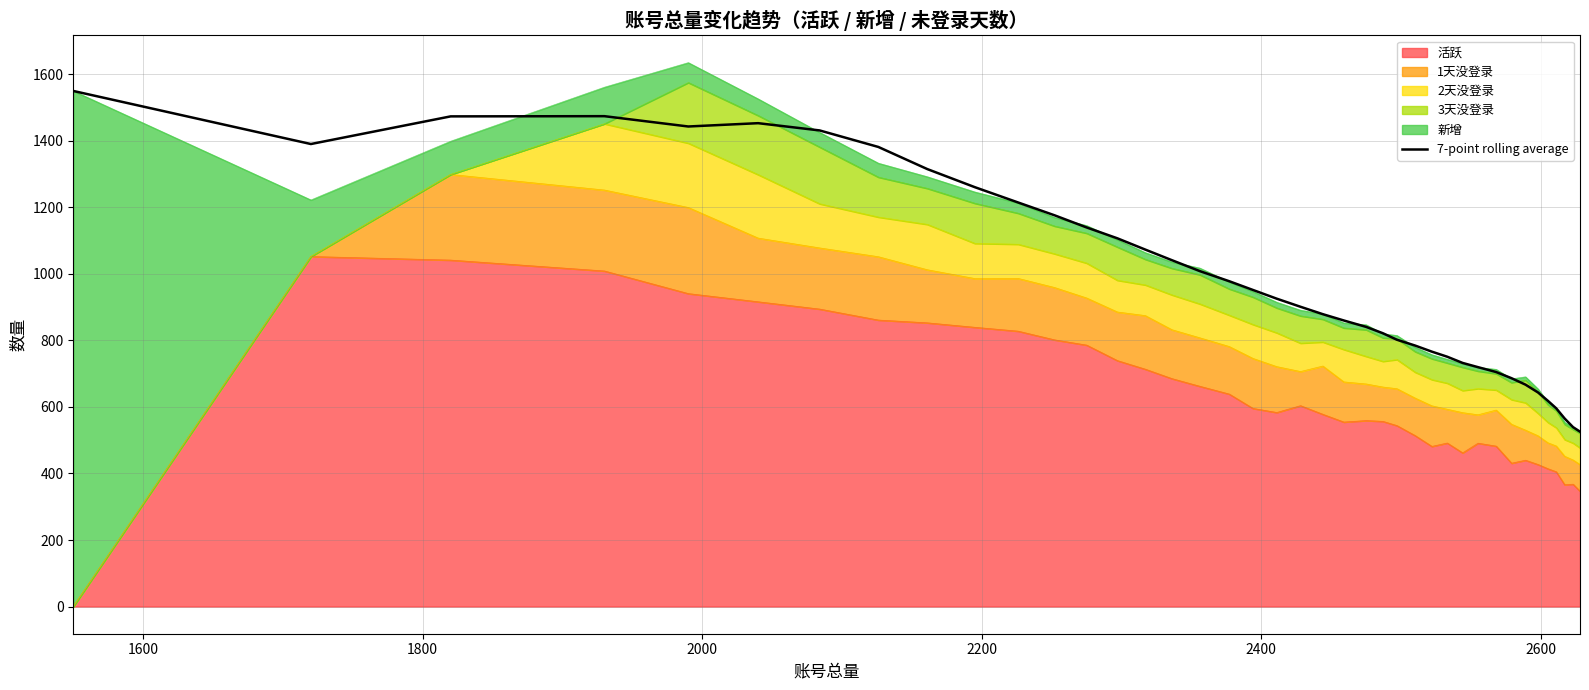

How many categories are shown in the chart?

40